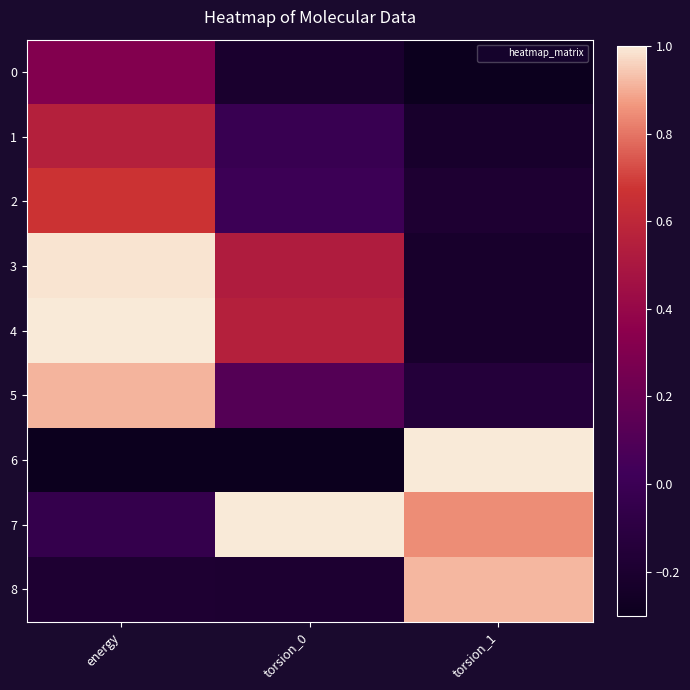

At how many categories does at least one series exceed 0?

3